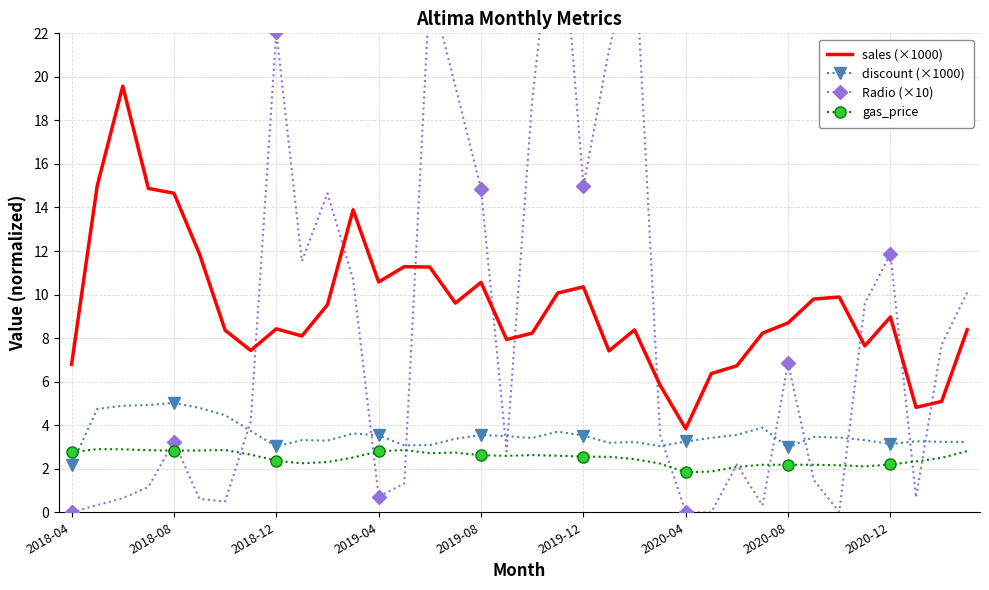

What is the spread (max minus min) of values at 31?

7.5